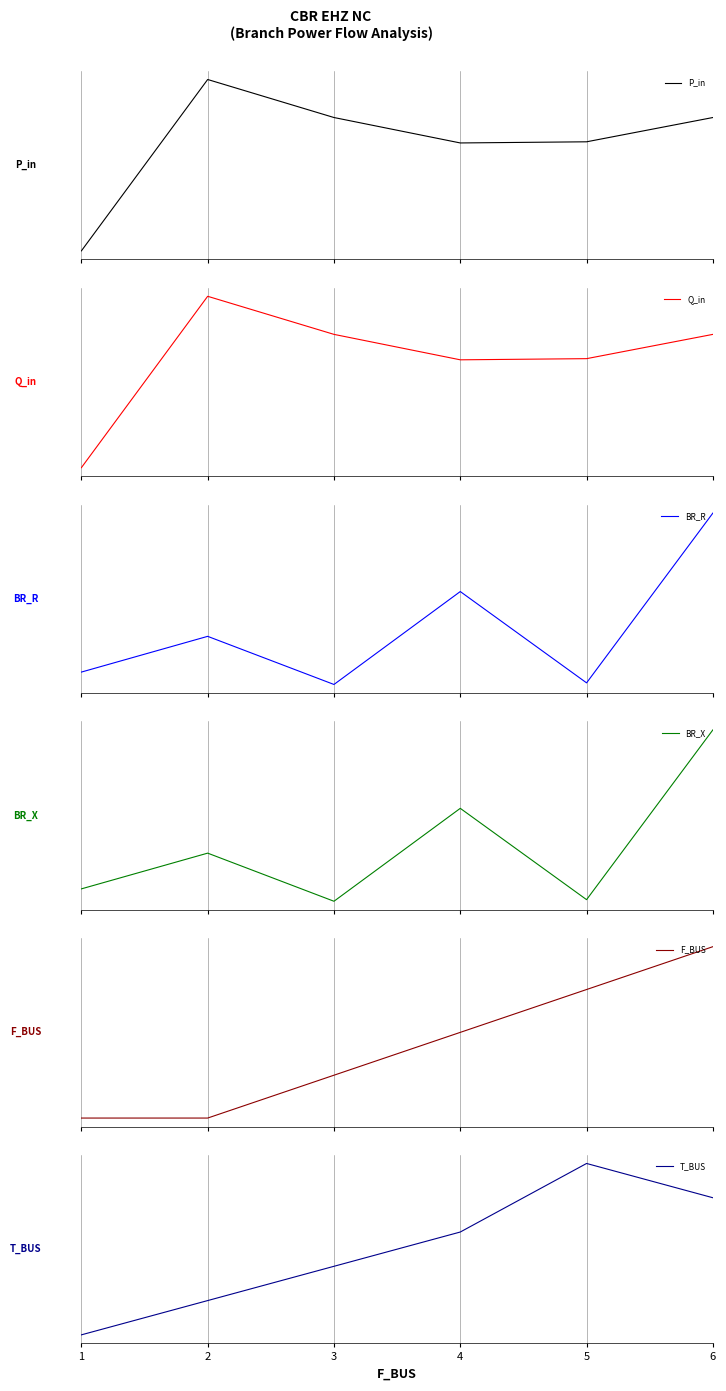

Which category has the lowest value in the F_BUS series?

1